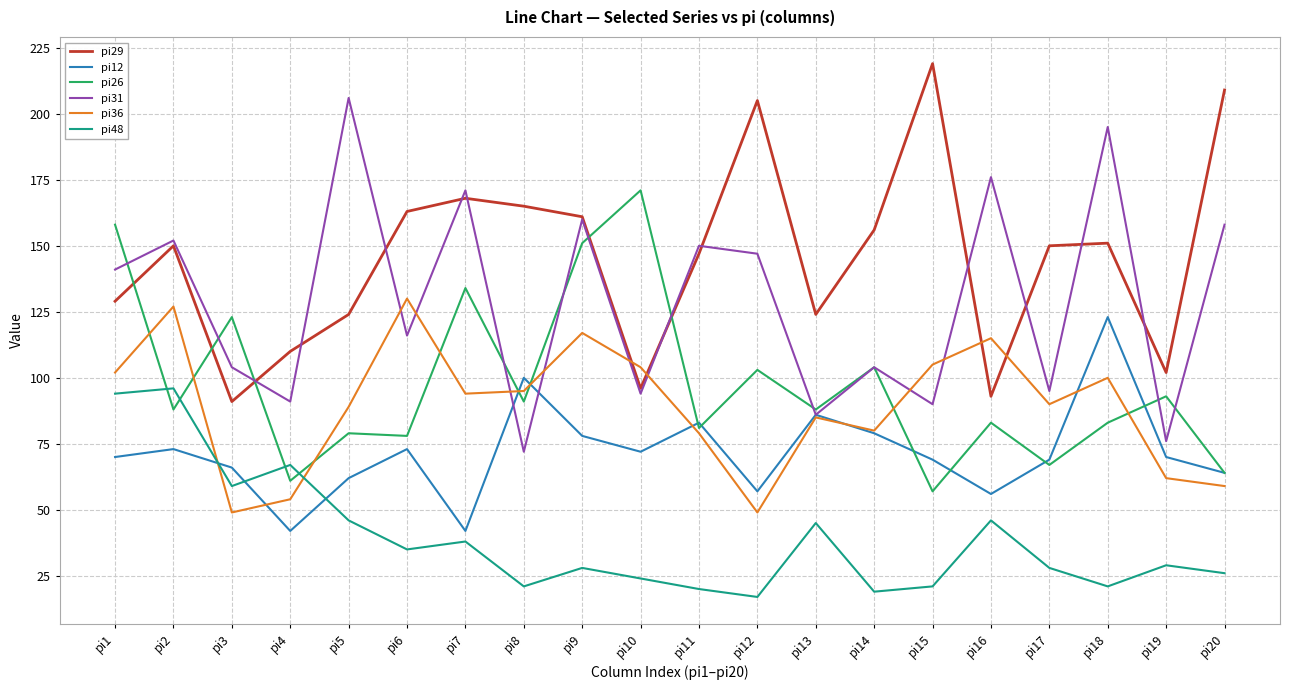

At which label does pi29 reach its peak?

pi15